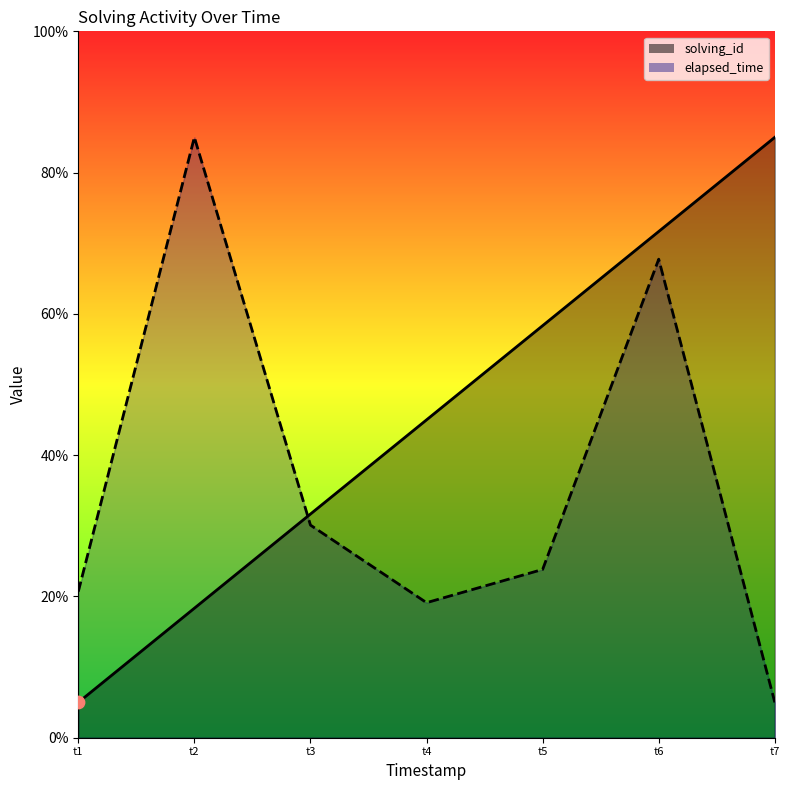

Which series has the largest Y range (max minus min)?

solving_id